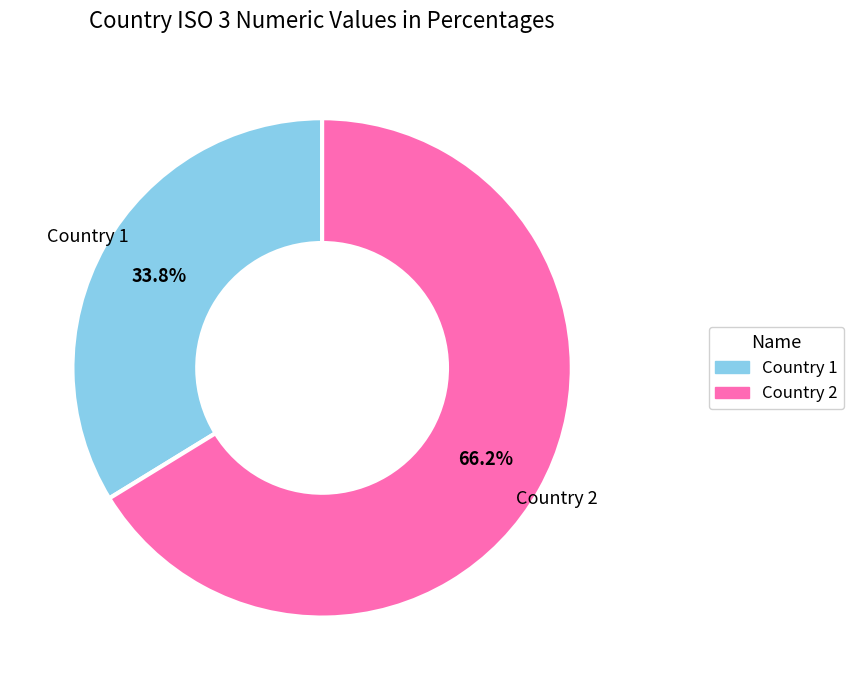

Combined, do Country 1 and Country 2 account for over 50%?

Yes